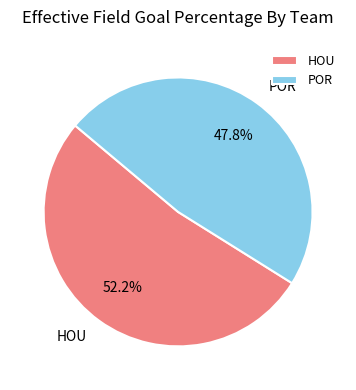

To the nearest percent, what is the average slice percentage?

50%